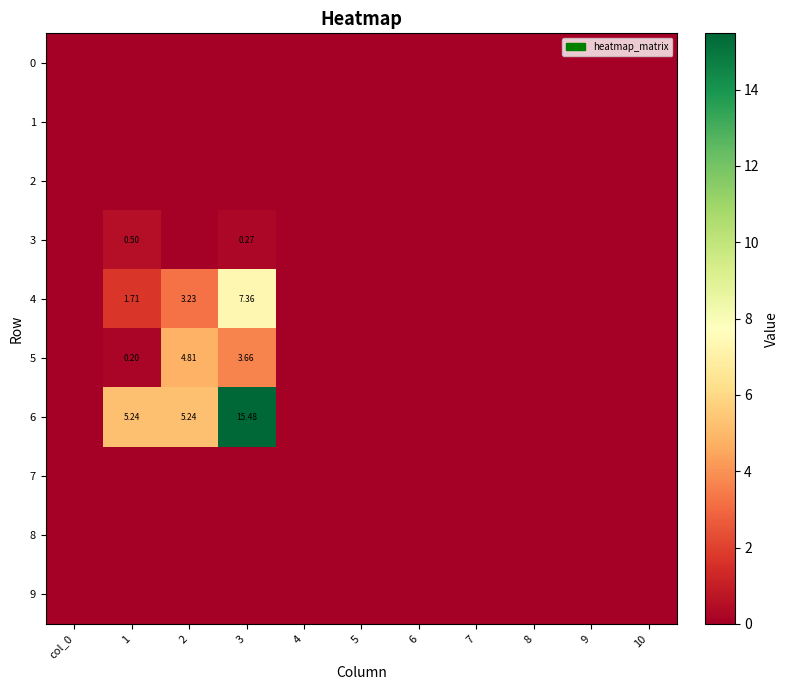

Which series changed the most between 1 and 9?

6